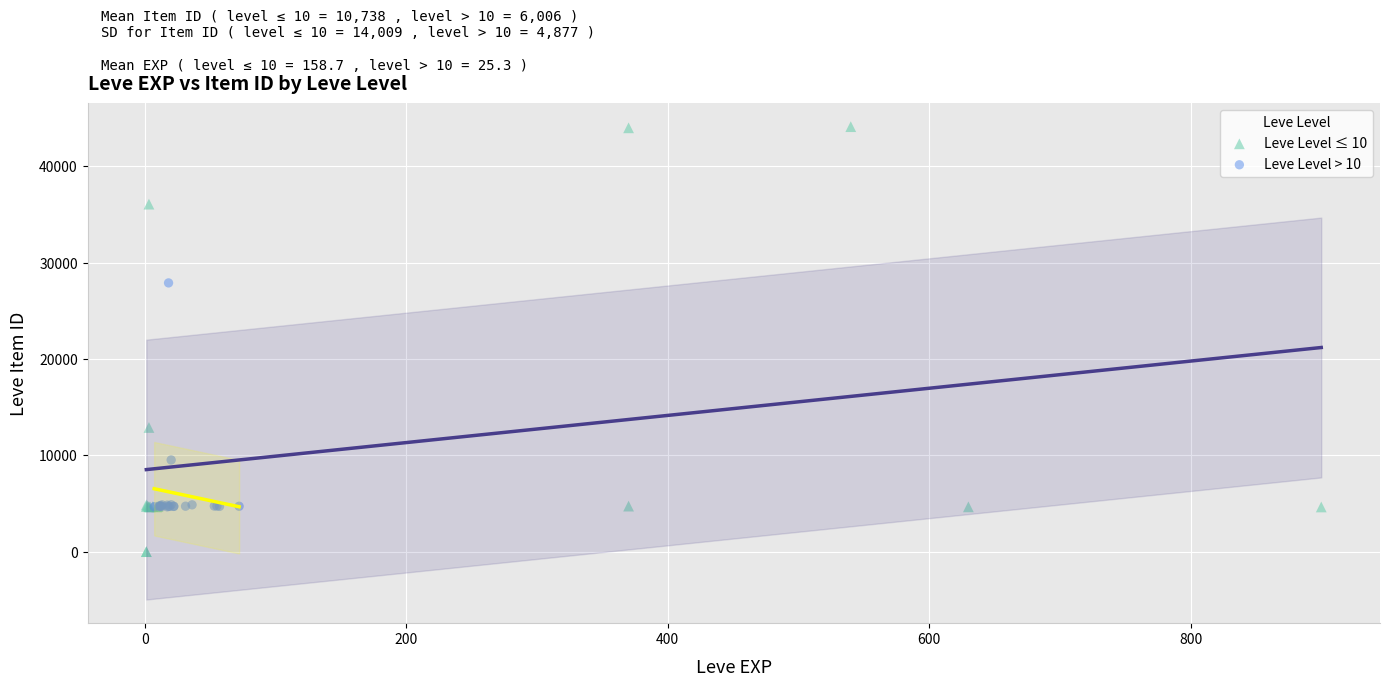

Which series has the largest Y range (max minus min)?

Leve Level ≤ 10